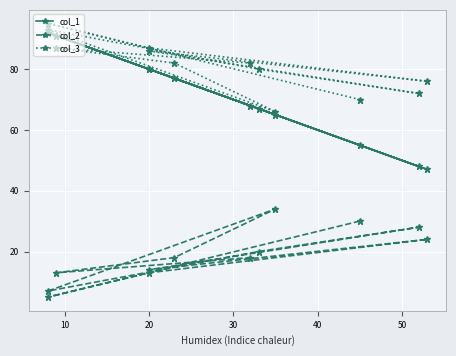

How many categories are shown in the chart?

12